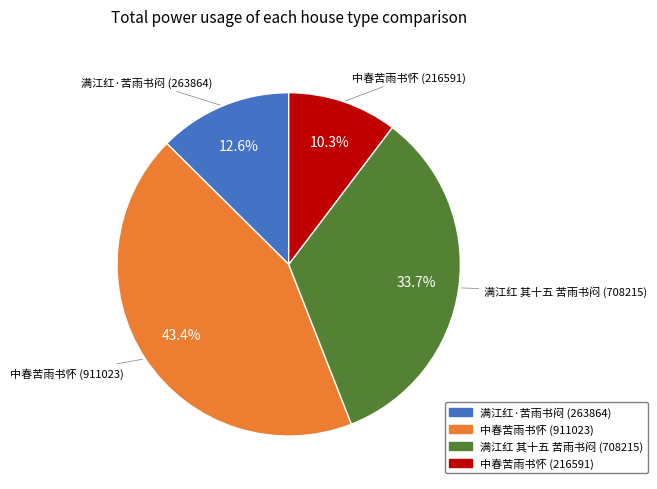

Is there any slice that represents more than half of the pie?

No